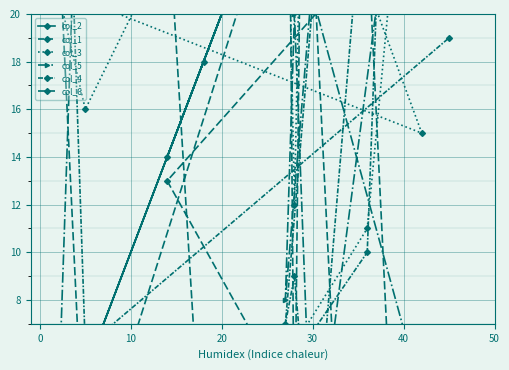

Which category has the lowest value across all series?

−10